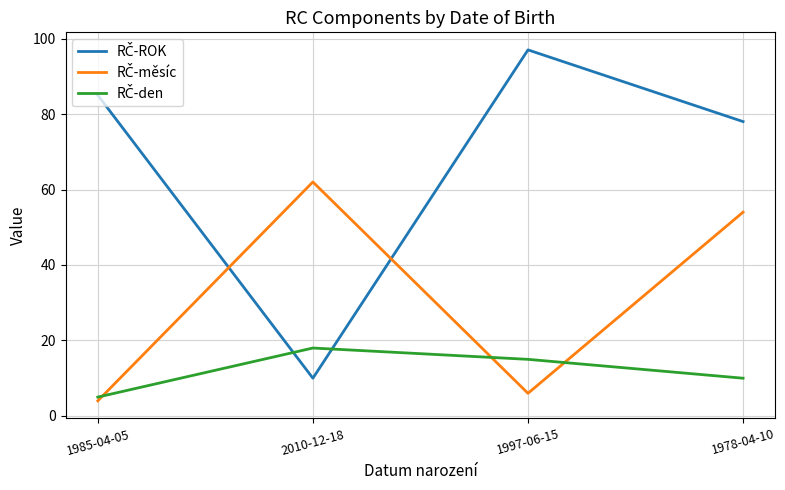

What position from the right is 1985-04-05?

4